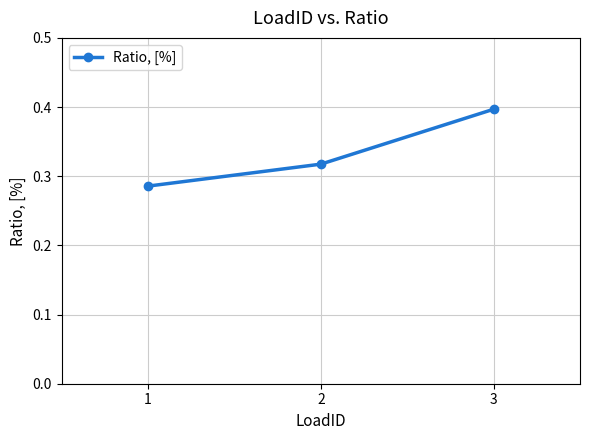

Which has a higher value, 1 or 3?

3